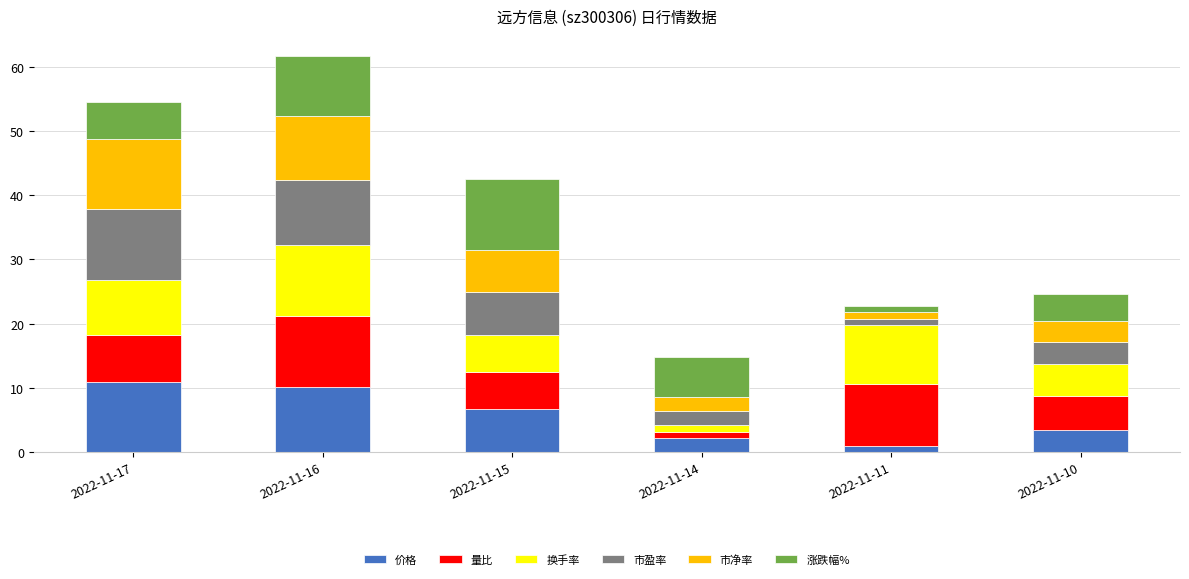

What is the difference between the maximum and minimum values in the 价格 series?

10.0